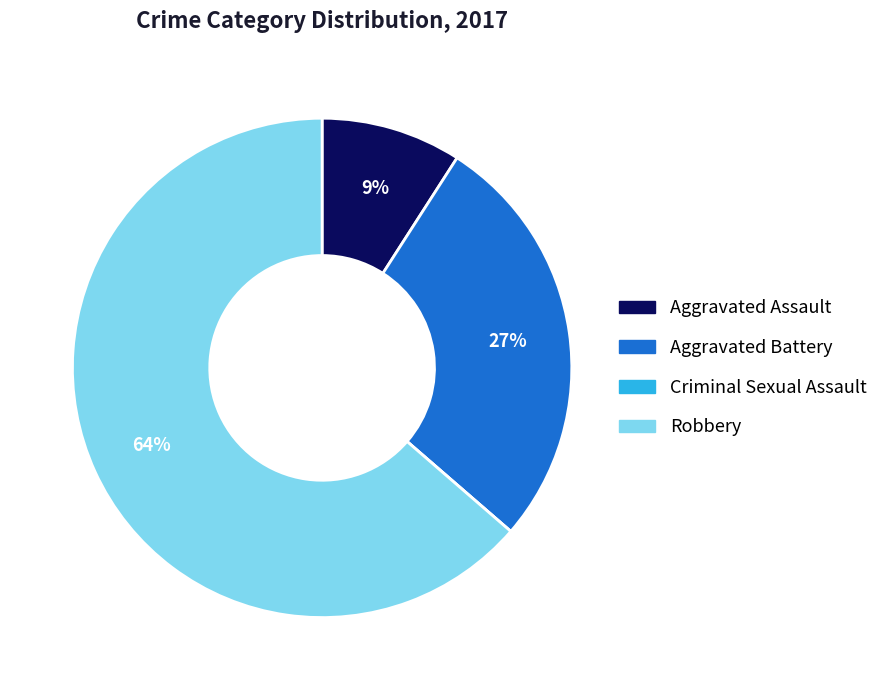

What is the largest slice in the pie chart?

Robbery